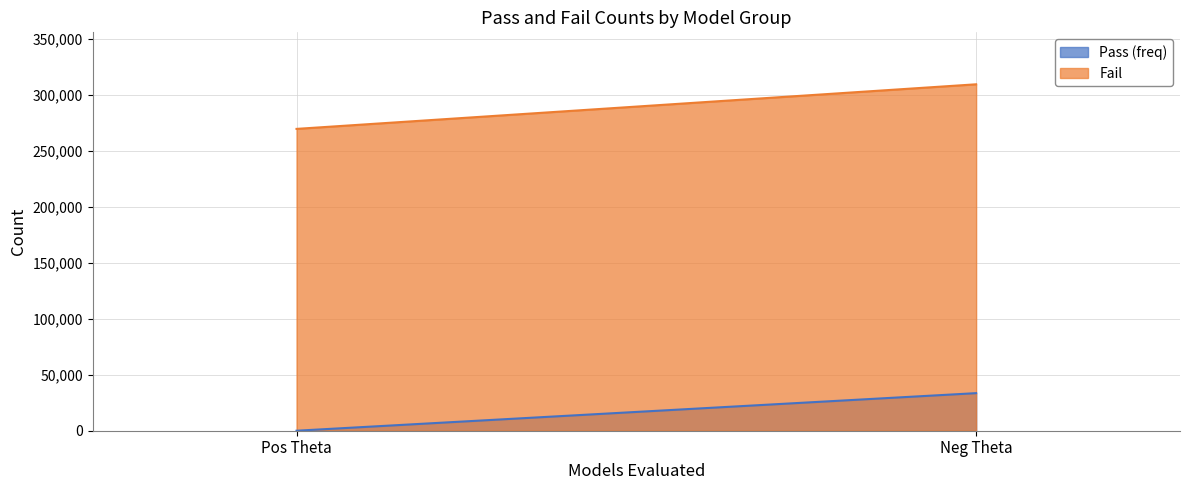

Is the value of Pass (freq) at Neg Theta greater than the value of Fail at Neg Theta?

No